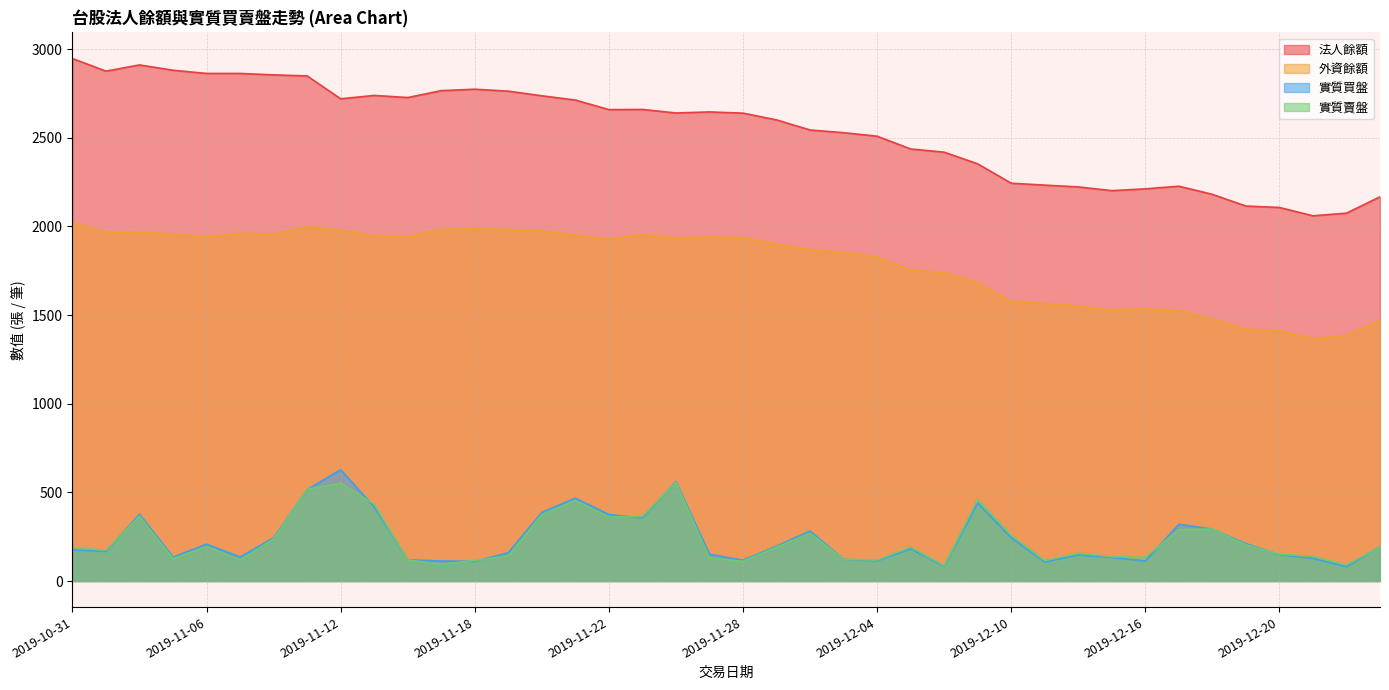

What is the highest value of the 實質賣盤 series?

557